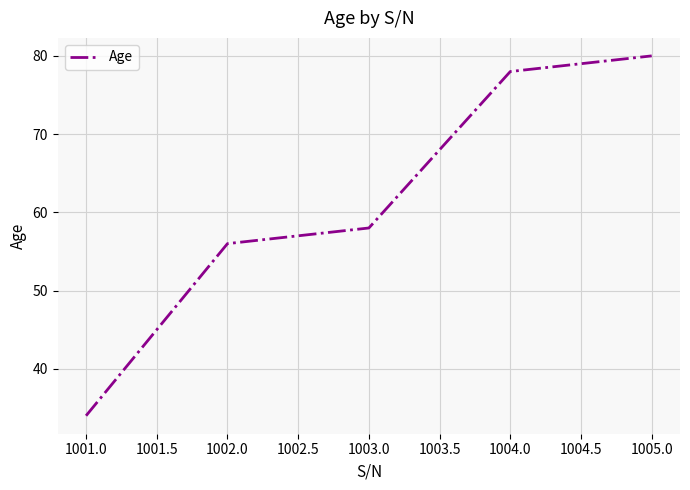

What position from the right is 1002.0?

4